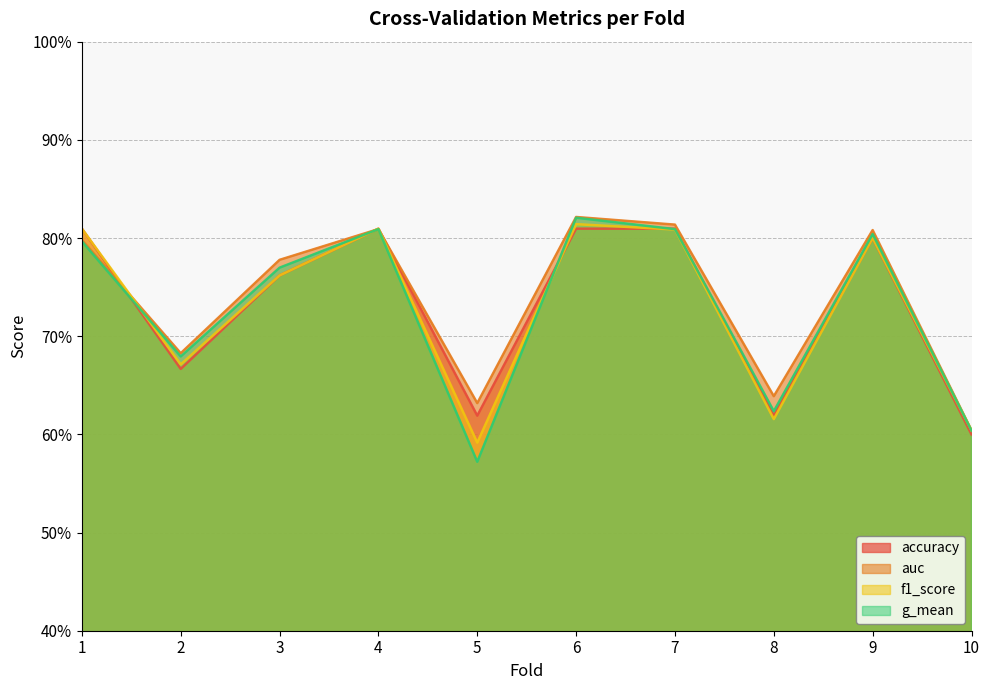

What is the smallest value displayed?

0.6